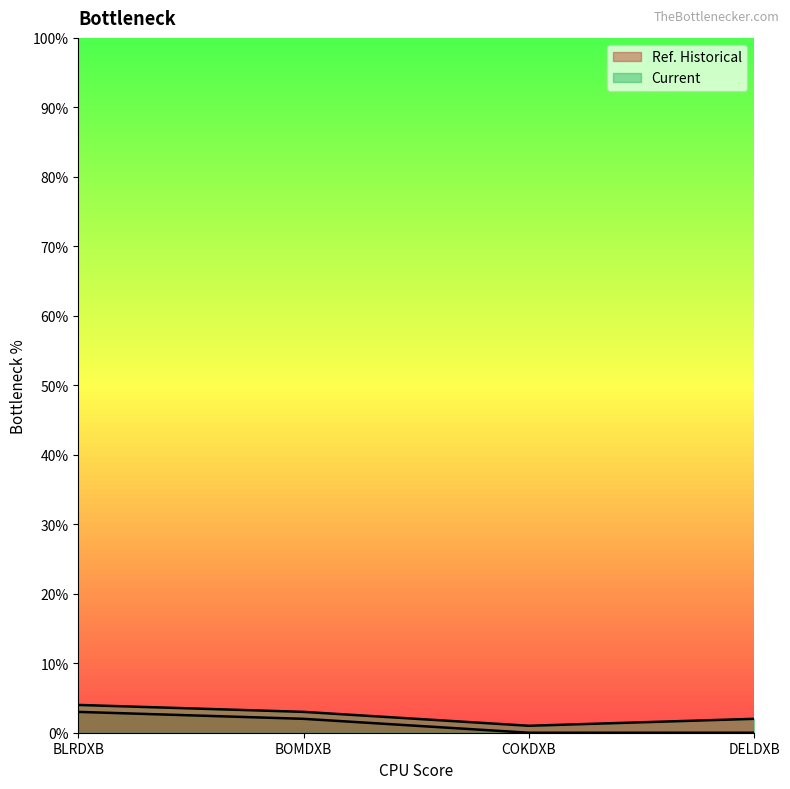

Read the Current value at BLRDXB.

4